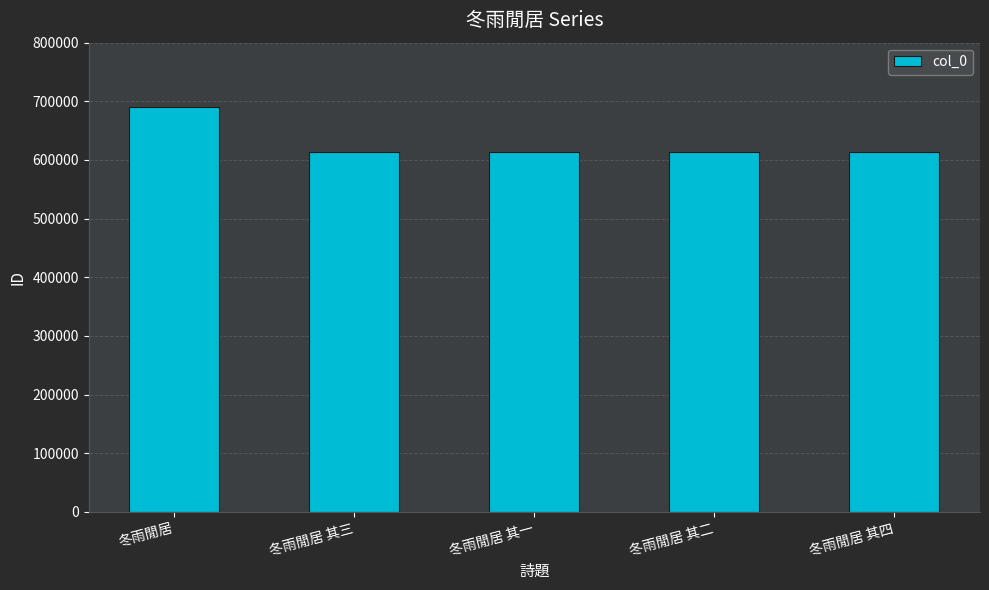

Approximately how many times larger is the value at 冬雨閒居 其一 compared to 冬雨閒居 其四?

1.0